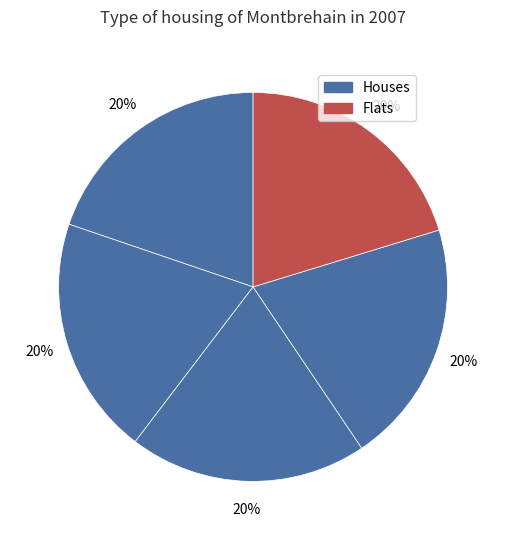

Is there any slice that represents more than half of the pie?

No